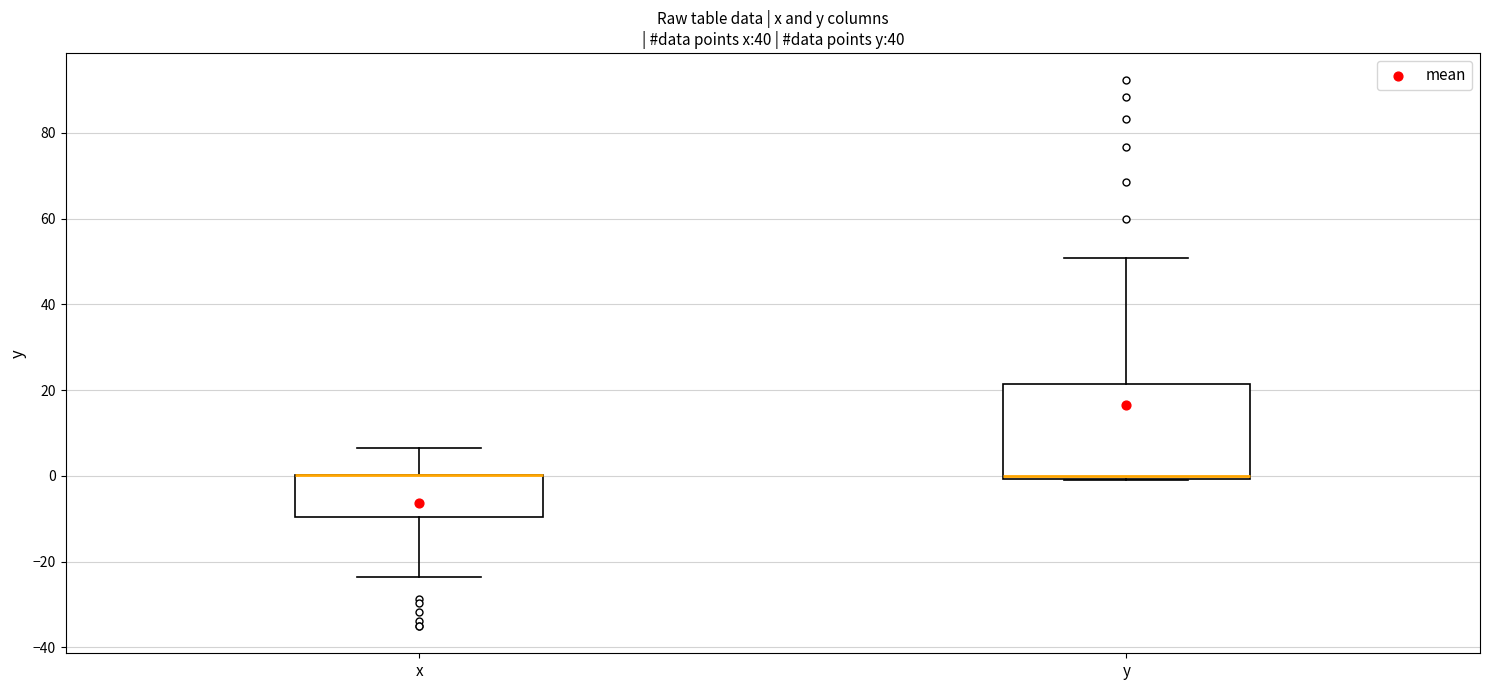

Reading left to right, transcribe this box plot: for each box, give where its median line is, the range the box spans, and where its two whiskers end, as read against the y-axis. The values are not printed on the chart, so give them approximately, as read against the axis.

x: median 0 (drawn on the box's upper edge), box -10 to 0, whiskers -24 to 6
y: median 0 (just above the box's lower edge), box 0 to 22, whiskers 0 to 50